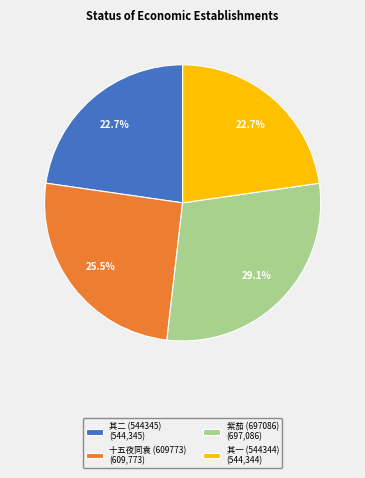

Does any single category account for the majority?

No